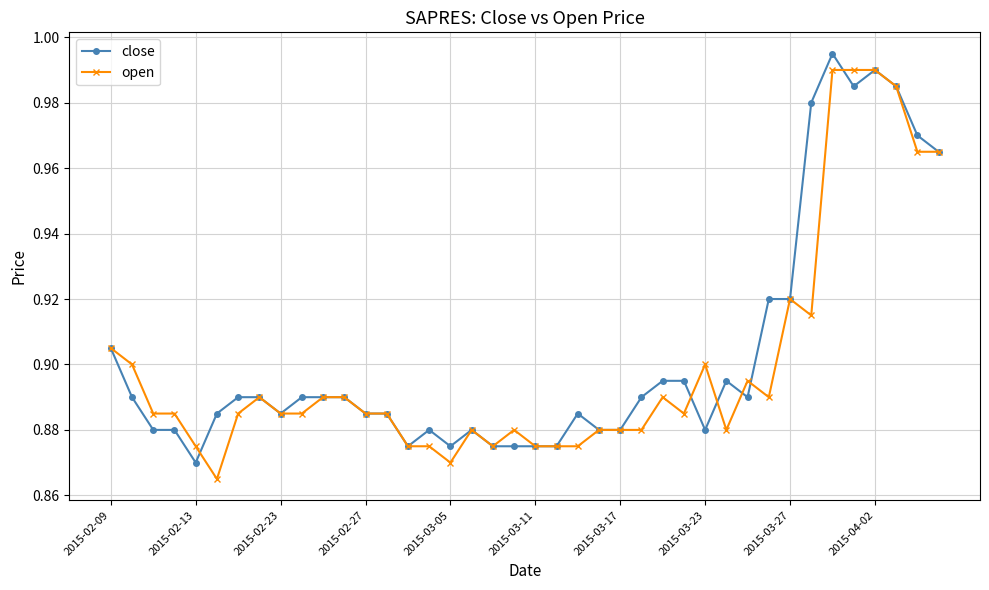

True or false: close has more than 0 points higher than both neighbors.

True